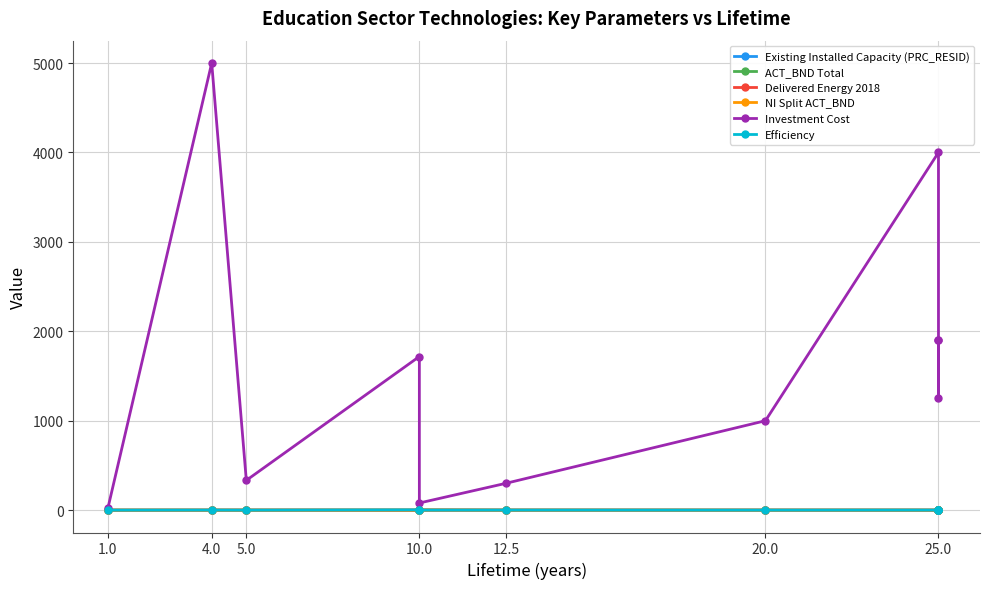

Which category has the highest value in the NI Split ACT_BND series?

10.0